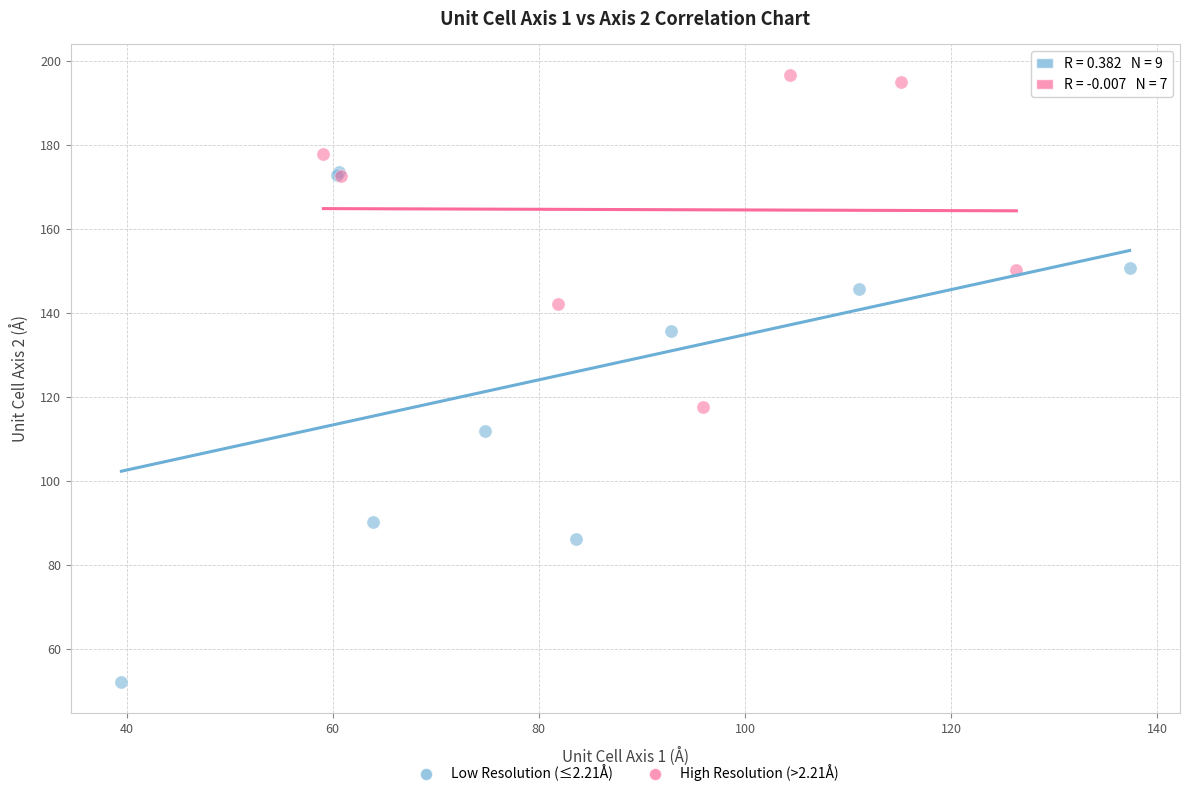

What are all the series names shown in the legend?

Low Resolution (≤2.21Å), High Resolution (>2.21Å)